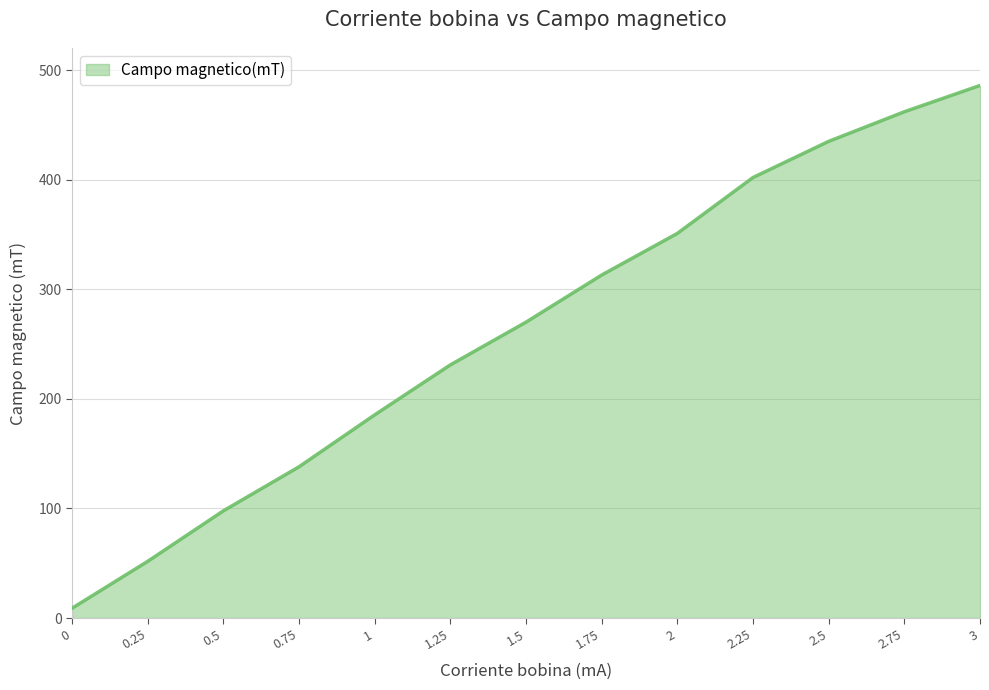

What is the difference between the values at 1.25 and 3?

255.0